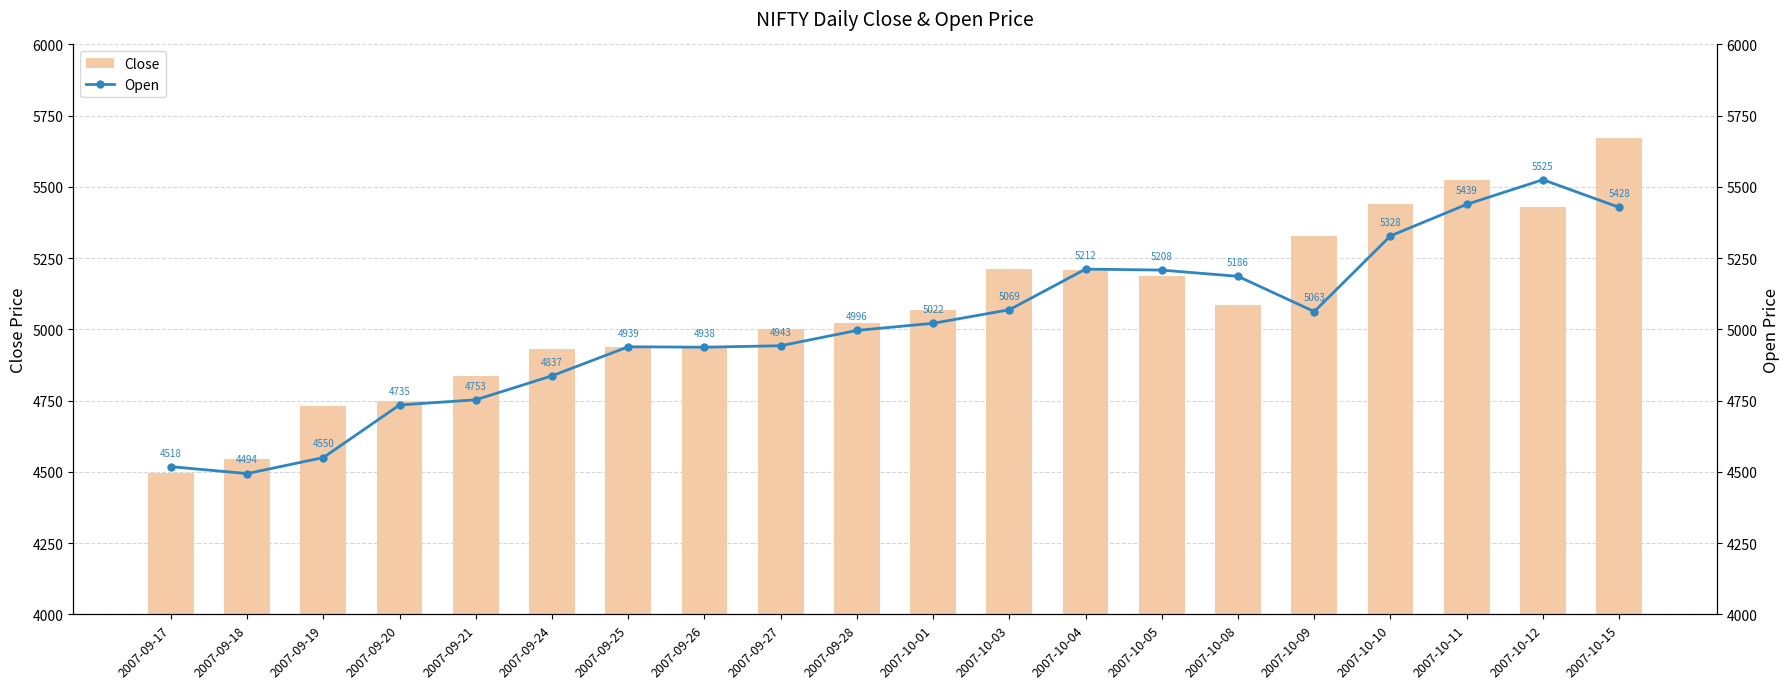

Reading left to right, list all the values displayed in this chart.

Close: 2007-09-17=4494.6	2007-09-18=4546.2	2007-09-19=4732.4	2007-09-20=4747.6	2007-09-21=4837.6	2007-09-24=4932.2	2007-09-25=4938.9	2007-09-26=4940.5	2007-09-27=5000.6	2007-09-28=5021.4	2007-10-01=5068.9	2007-10-03=5210.8	2007-10-04=5208.6	2007-10-05=5185.9	2007-10-08=5085.1	2007-10-09=5327.2	2007-10-10=5441.4	2007-10-11=5524.9	2007-10-12=5428.2	2007-10-15=5670.4
Open: 2007-09-17=4518.4	2007-09-18=4494.1	2007-09-19=4550.2	2007-09-20=4734.9	2007-09-21=4752.9	2007-09-24=4837.1	2007-09-25=4939.1	2007-09-26=4937.6	2007-09-27=4942.7	2007-09-28=4996.4	2007-10-01=5021.5	2007-10-03=5069.0	2007-10-04=5211.6	2007-10-05=5208.1	2007-10-08=5186.2	2007-10-09=5062.6	2007-10-10=5328.1	2007-10-11=5438.9	2007-10-12=5525.3	2007-10-15=5428.4